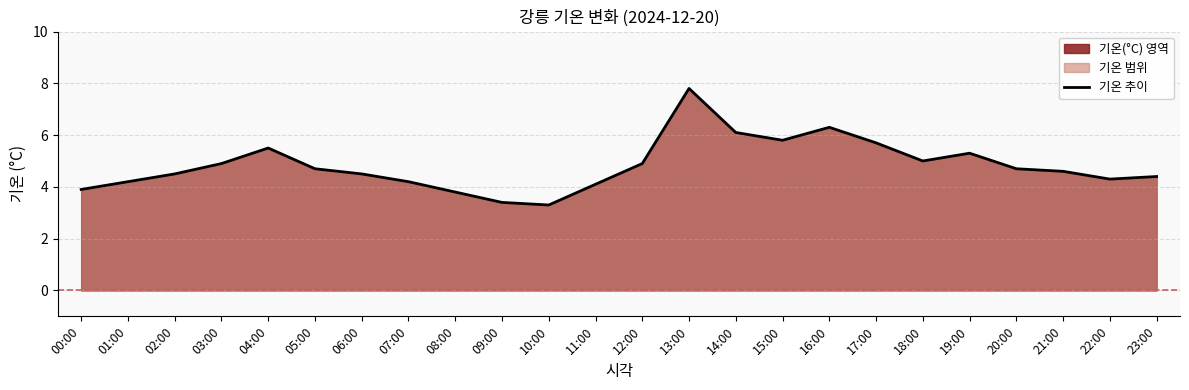

What is the change in value from 07:00 to 20:00?

+0.5